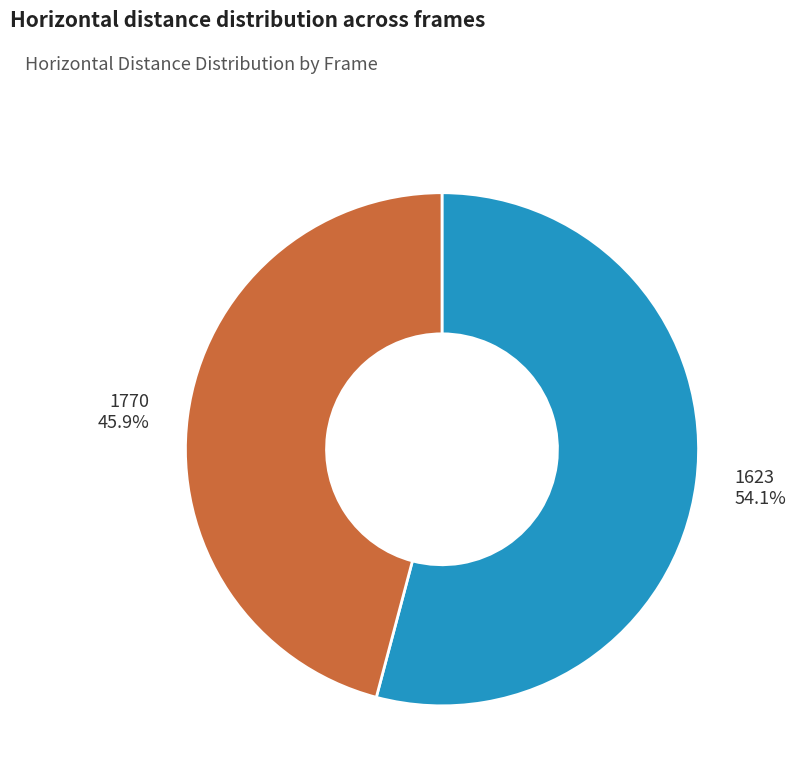

To the nearest percent, what is the difference between the 1623 and 1770 slice percentages?

8%